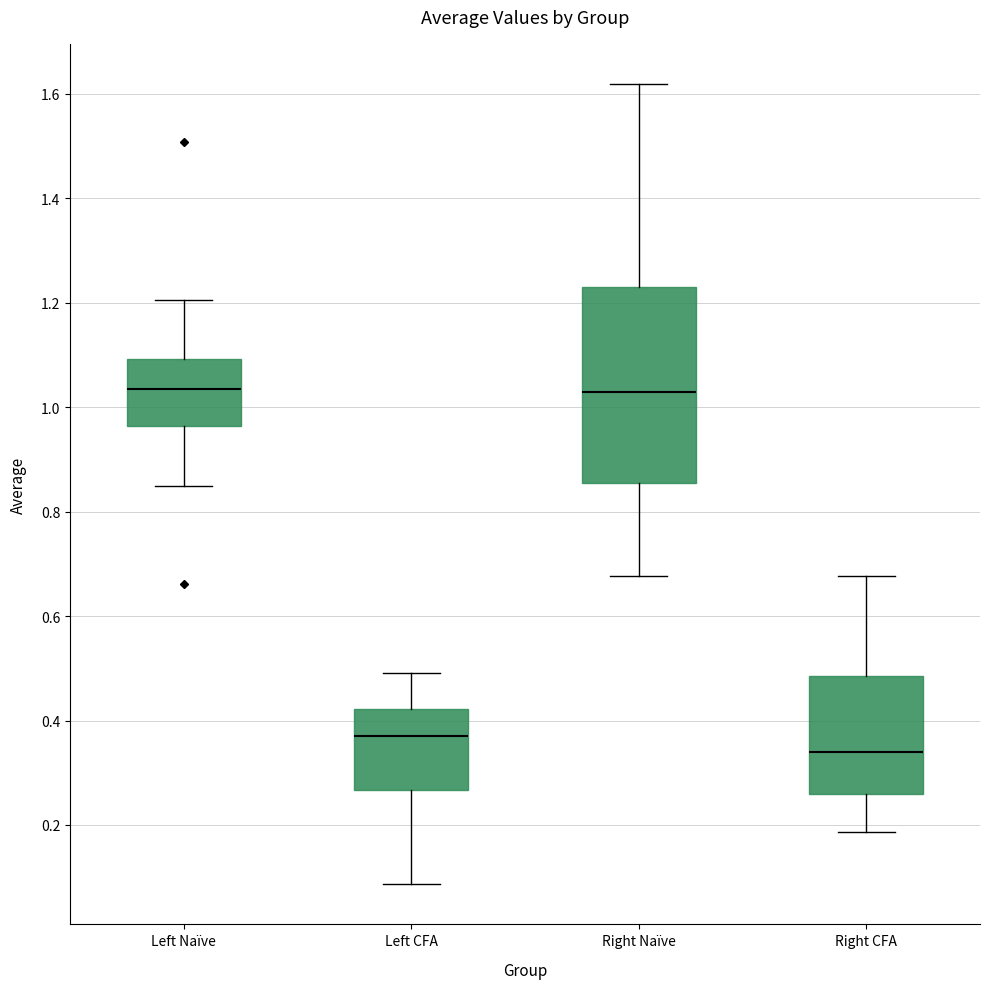

Which box has the lowest median line?

Right CFA